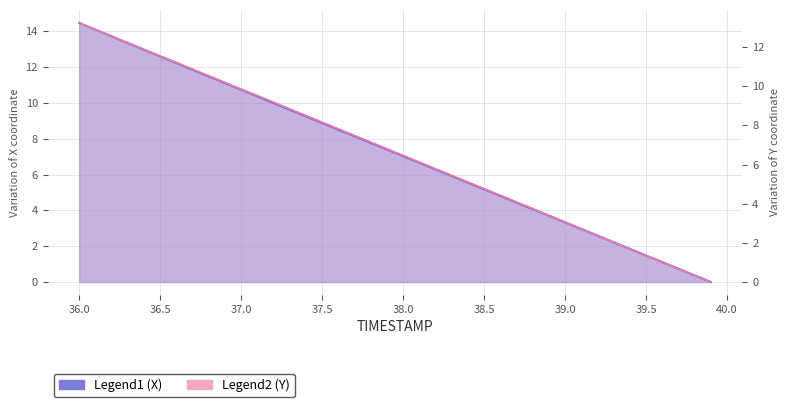

The value of X at 37.3 is 16.1. True or false?

False